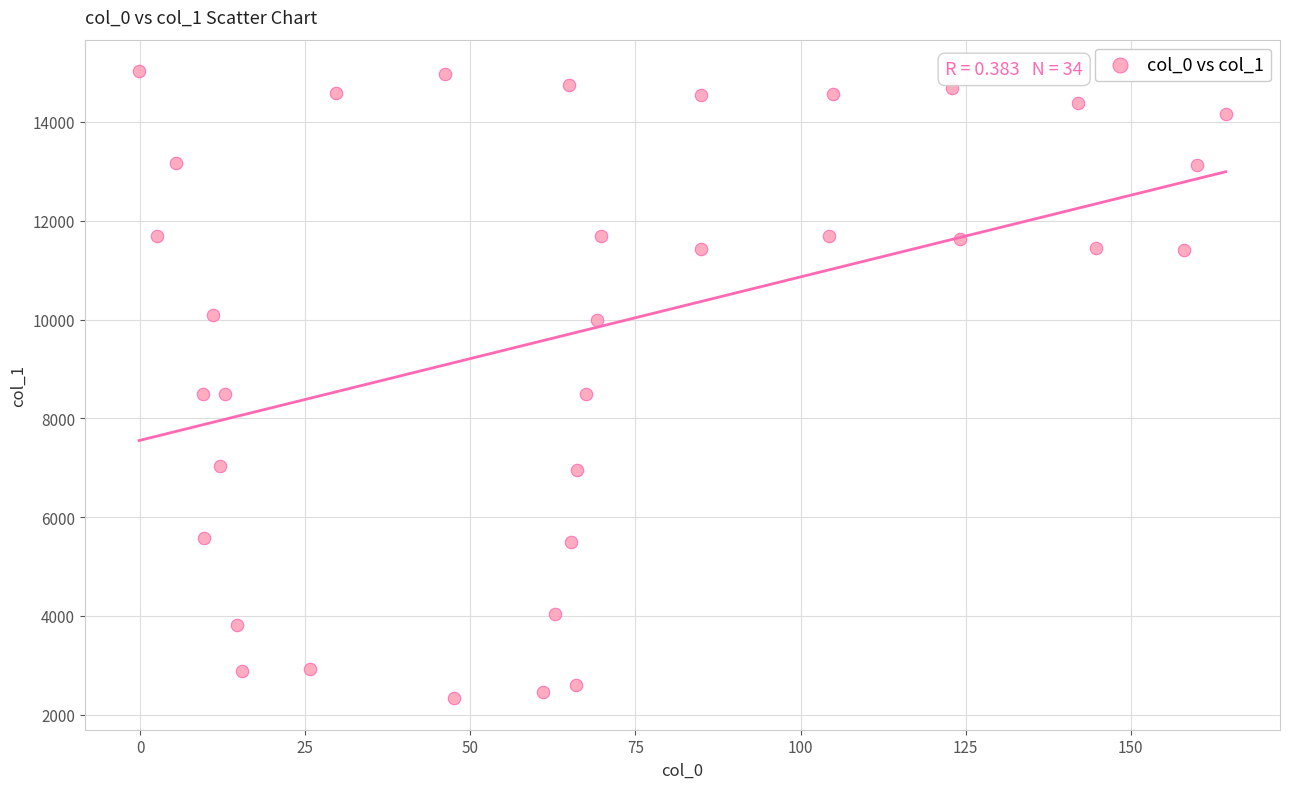

What is the range of Y values (max minus min)?

12696.5